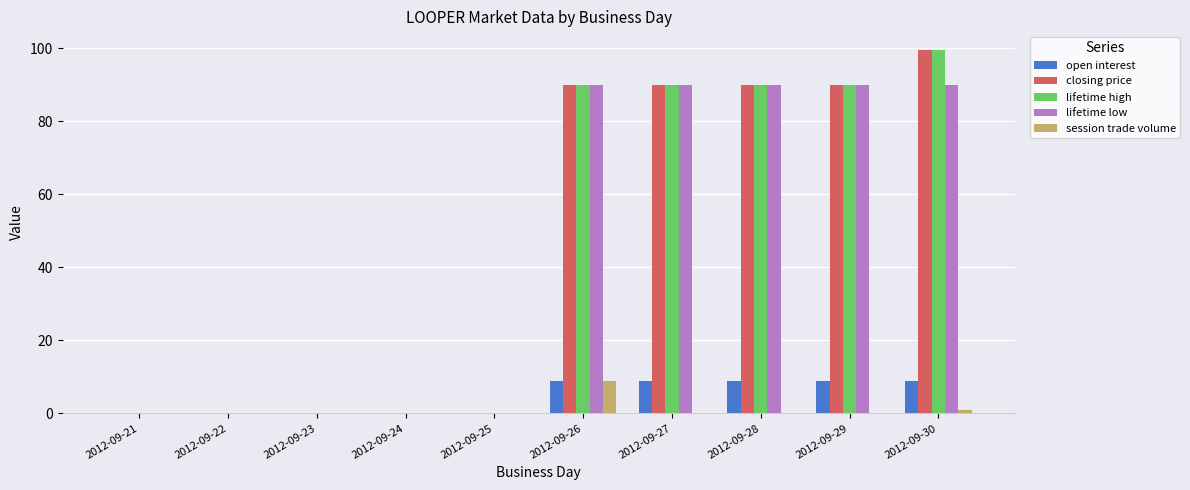

How many data points does each series have?

10